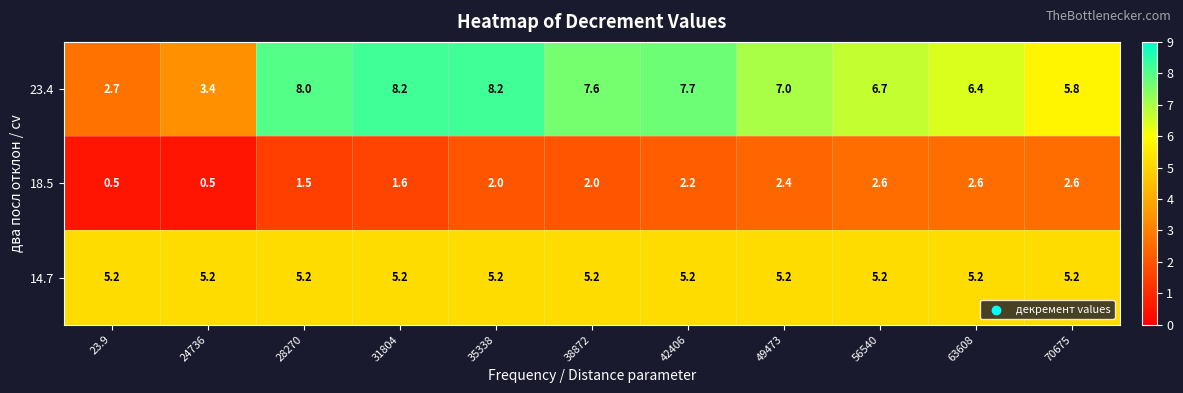

Read the 18.5 value at 28270.

1.5